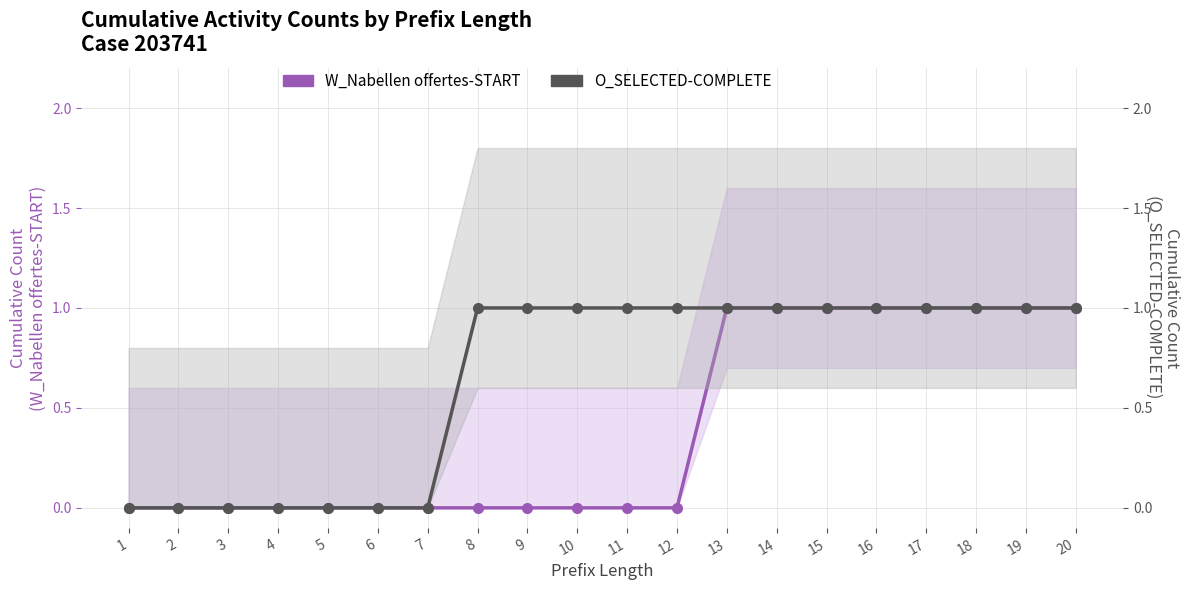

What are all the series names shown in the legend?

W_Nabellen offertes-START, O_SELECTED-COMPLETE